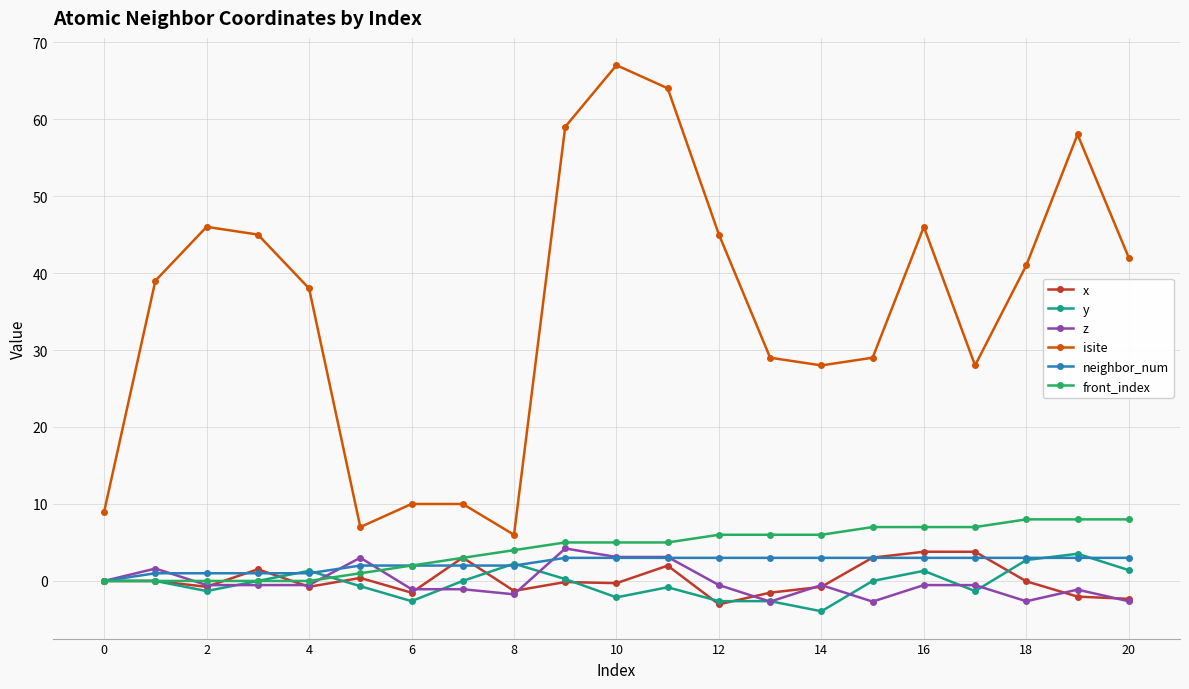

True or false: neighbor_num and z intersect in this chart.

True